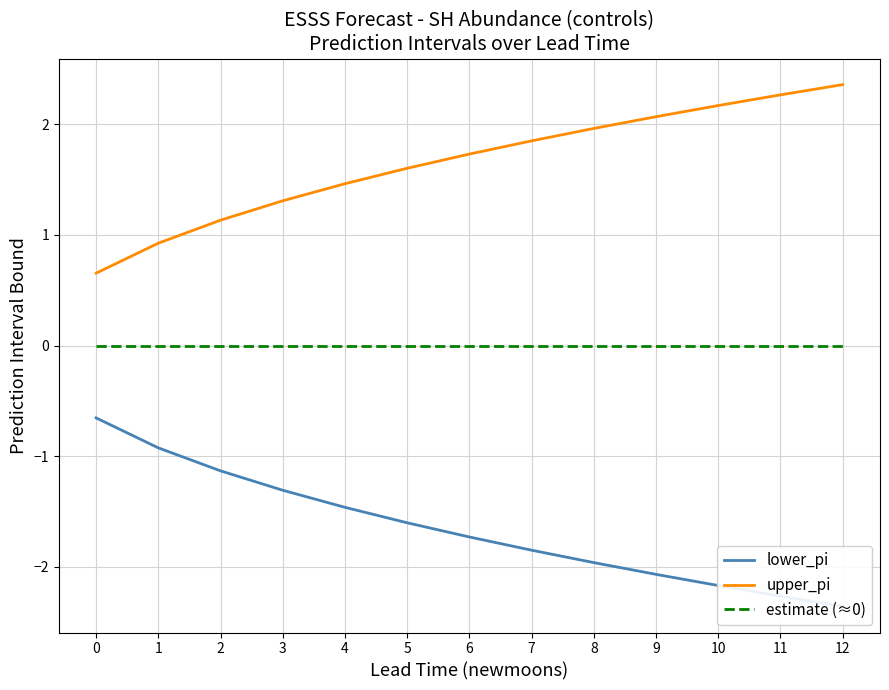

The estimate (≈0) series shows 0.0 at 1. True or false?

True